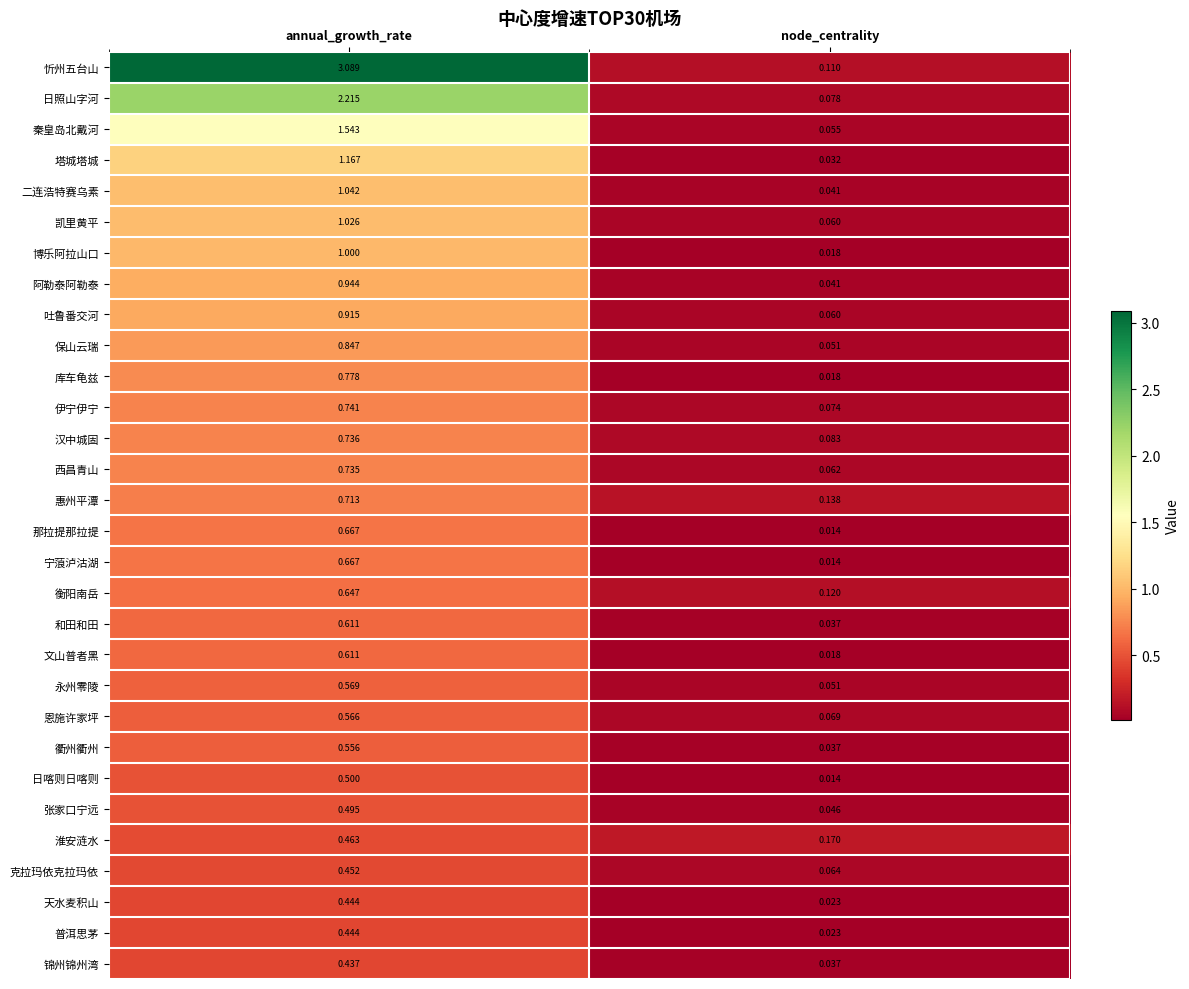

List the labels in order of 忻州五台山 value, smallest first.

node_centrality, annual_growth_rate